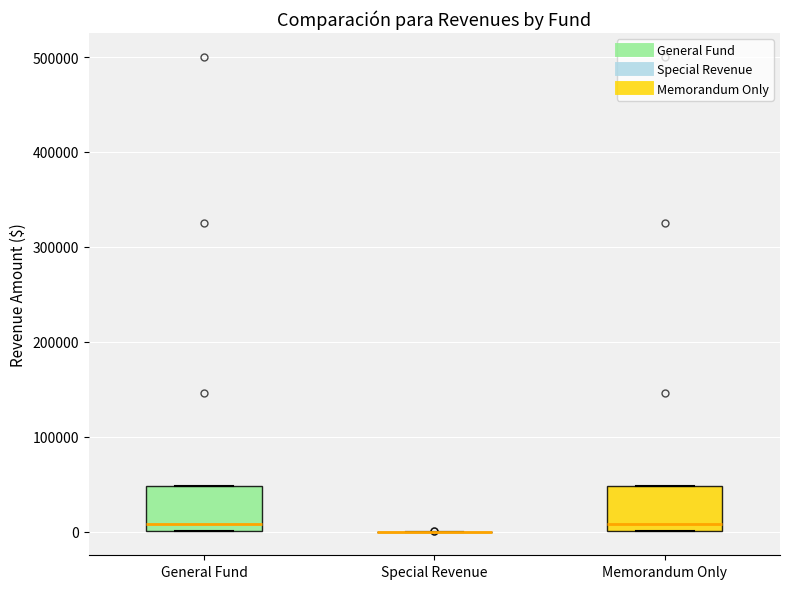

Where does the median line of the box for Memorandum Only sit on the y-axis? The values are not printed on the chart, so give them approximately, as read against the axis.

10000